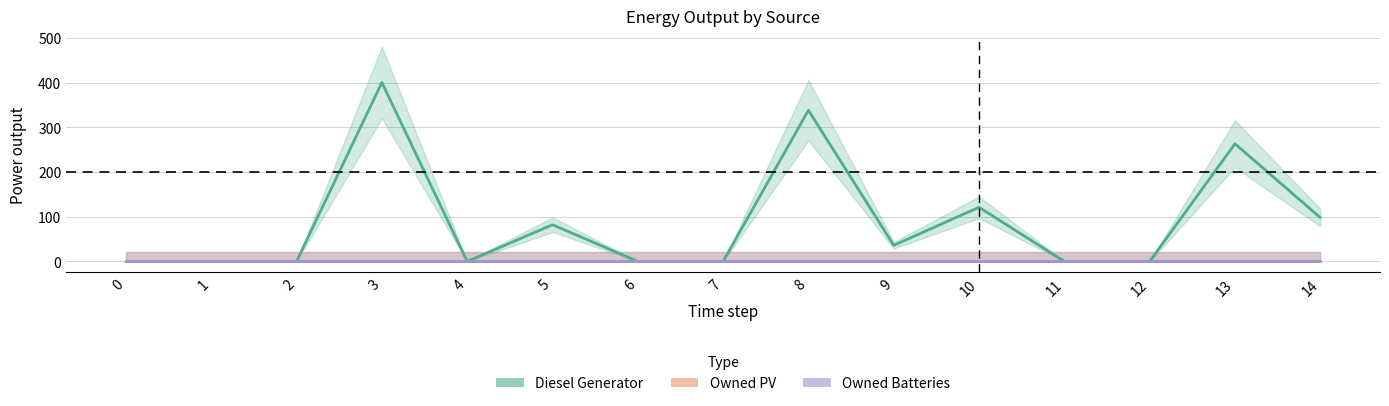

True or false: Diesel Generator and Owned Batteries cross at least once.

False